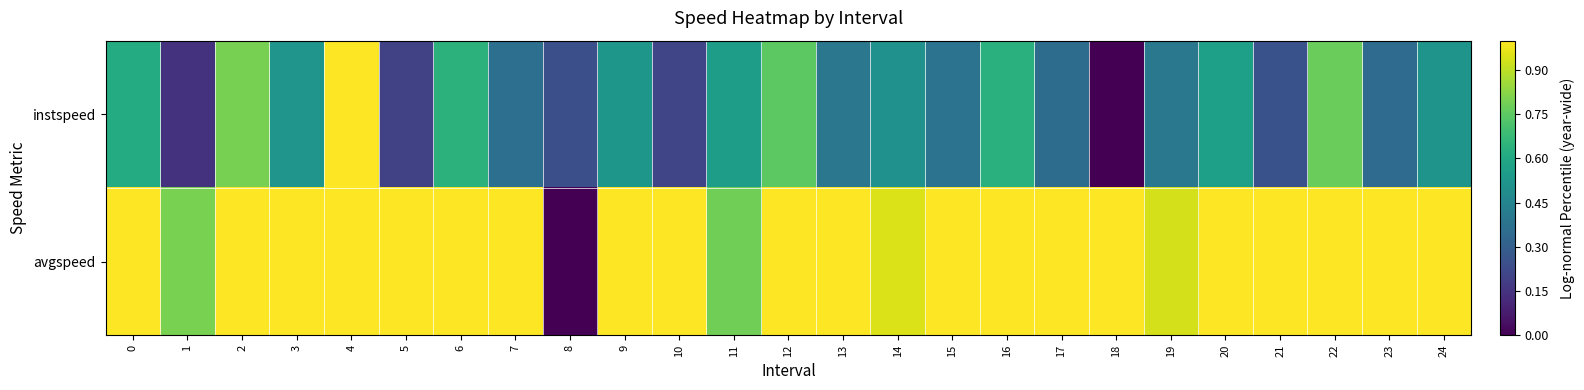

How many categories are shown in the chart?

25